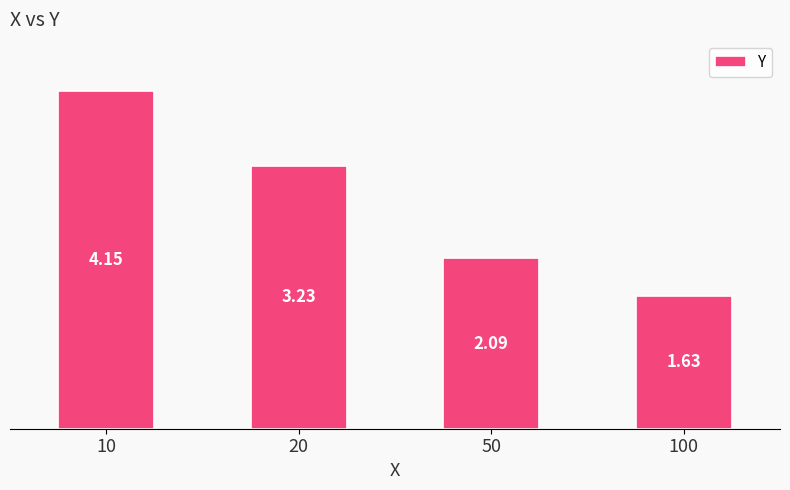

List the labels in order of value, largest first.

10, 20, 50, 100